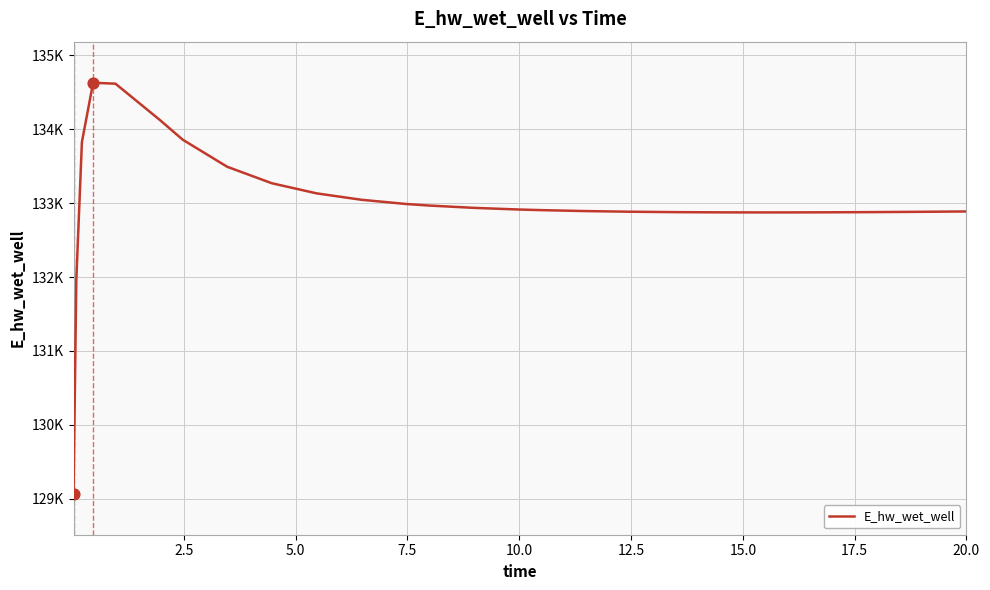

Is this an area chart (filled region under the line)?

No